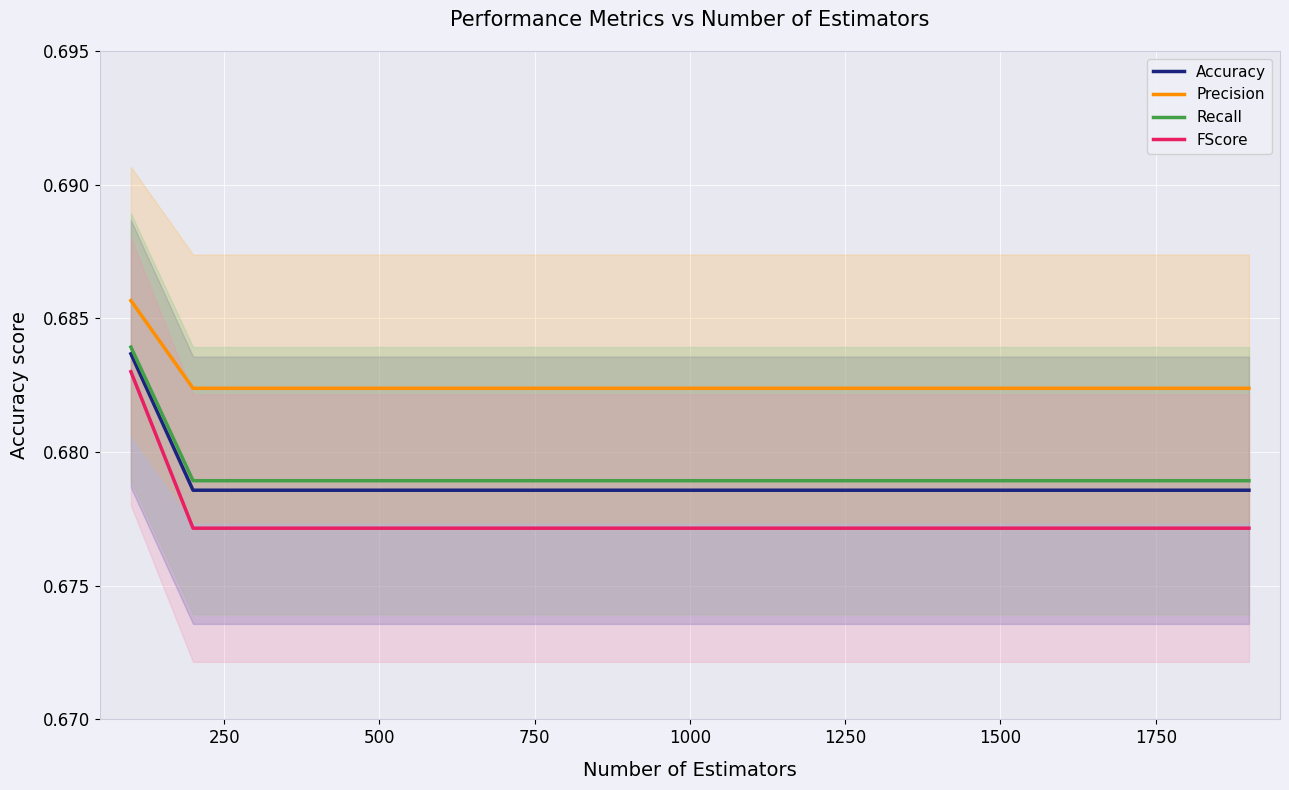

How many lines are shown in the chart?

4